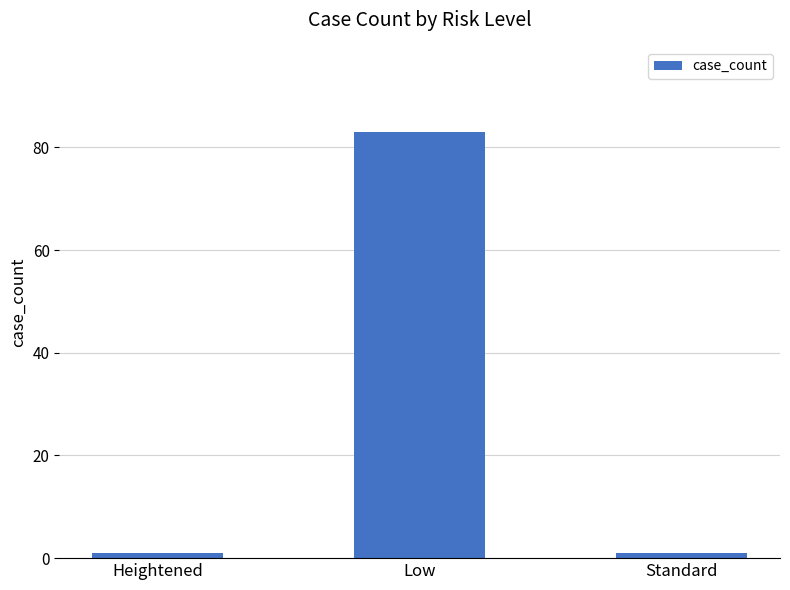

What is the greatest value displayed?

83